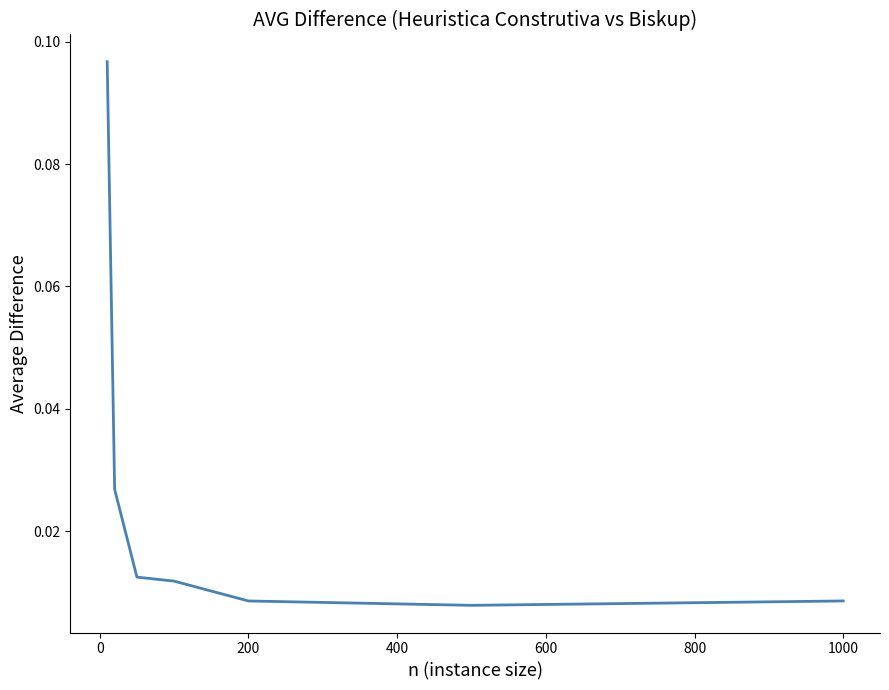

True or false: there are more than 2 points higher than both neighbors.

False